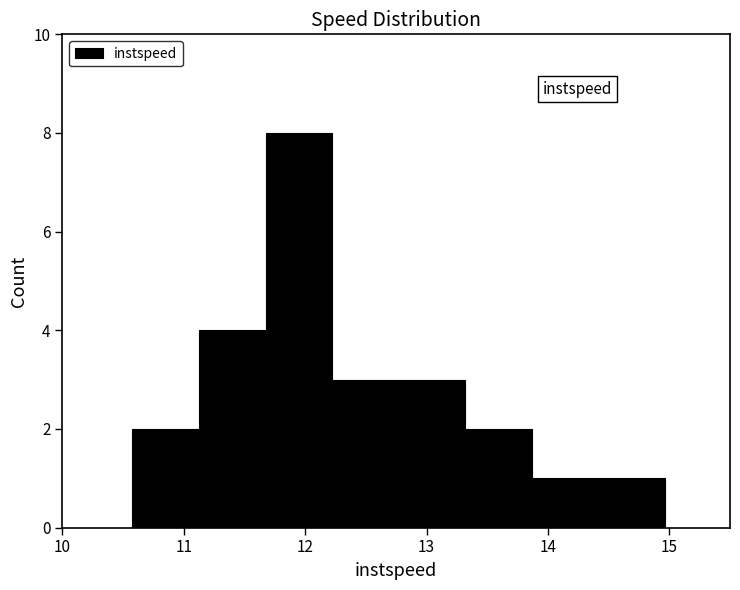

Over which range of the x-axis is the bar tallest?

11.7 to 12.2